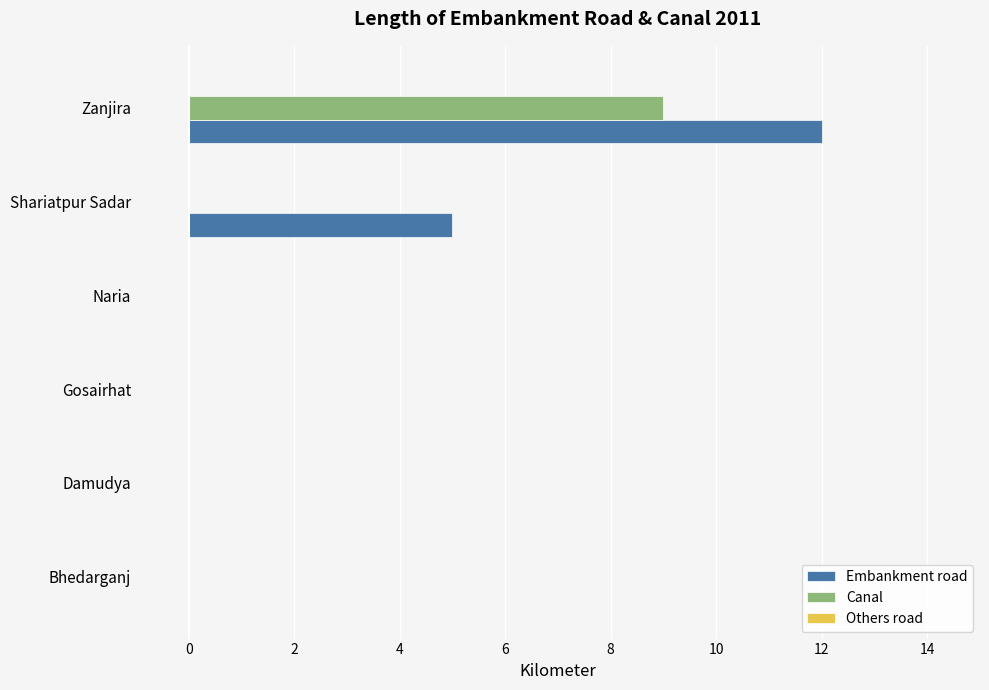

Is it true that Embankment road equals 6 at Gosairhat?

False